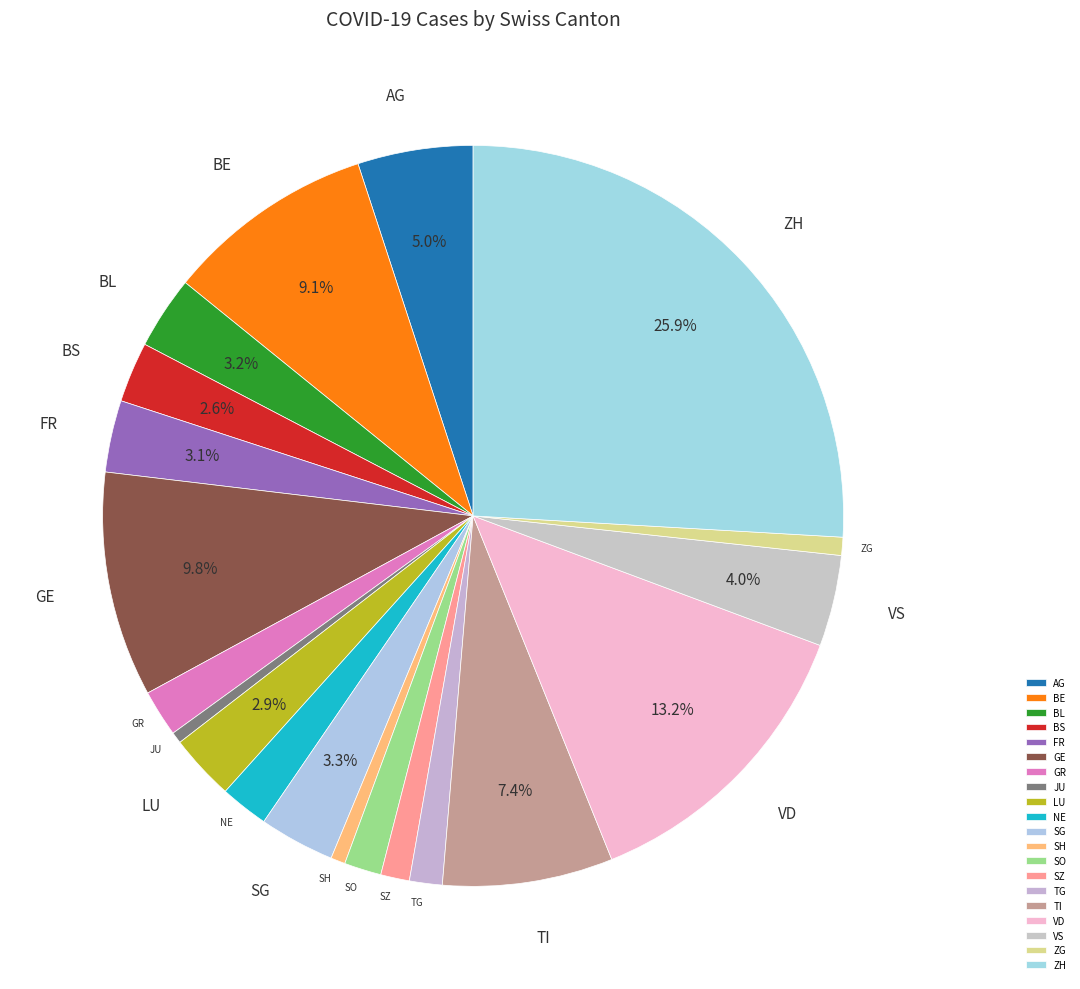

Which category has the smallest portion of the pie?

JU